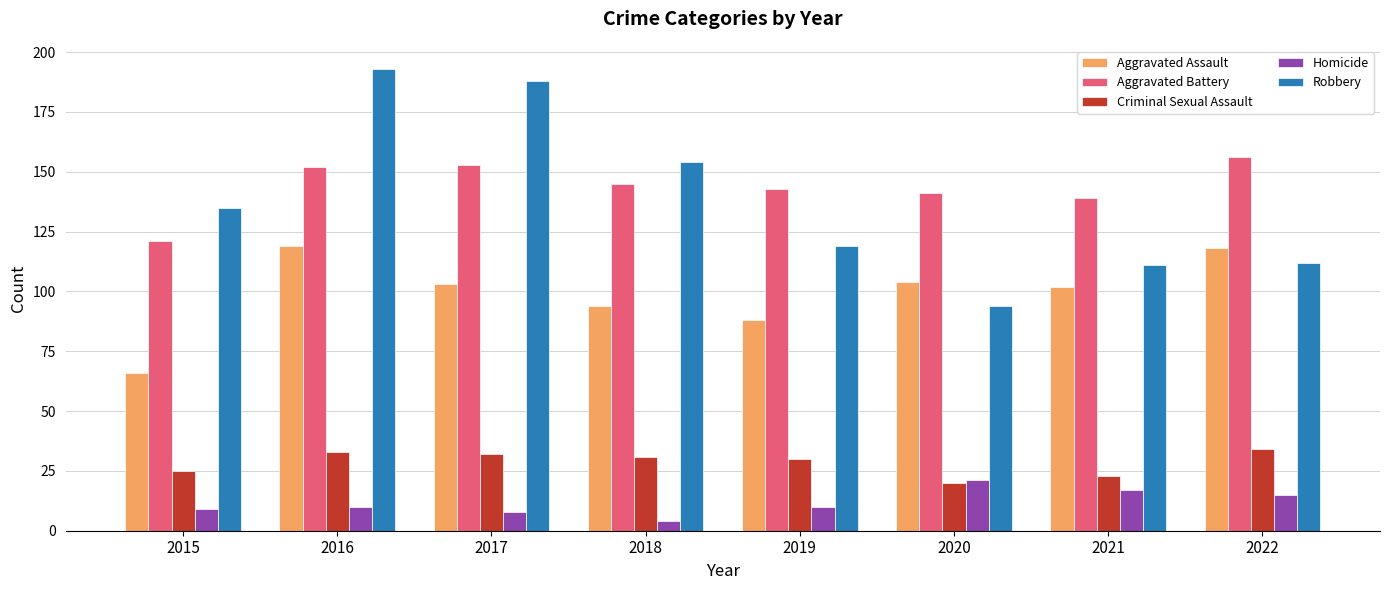

List the series in order of their peak value, lowest first.

Homicide, Criminal Sexual Assault, Aggravated Assault, Aggravated Battery, Robbery